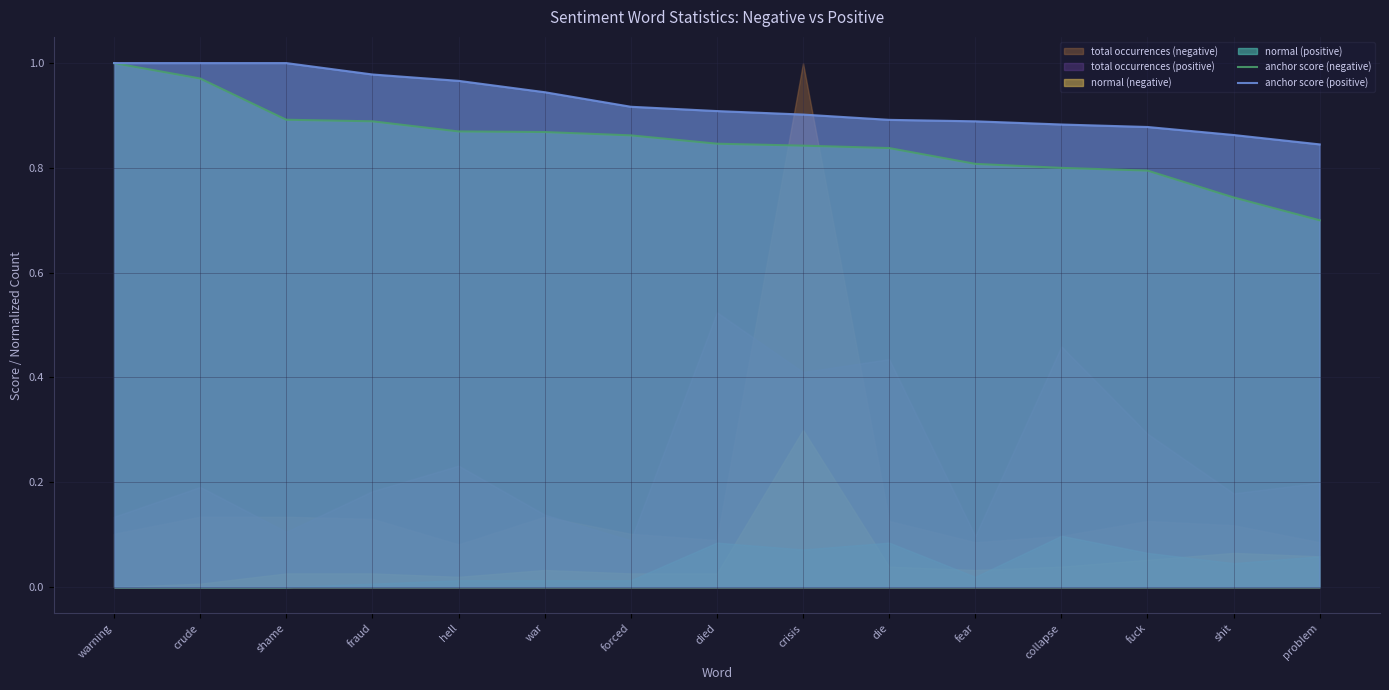

What is the difference between the highest and lowest values at shame?

0.1